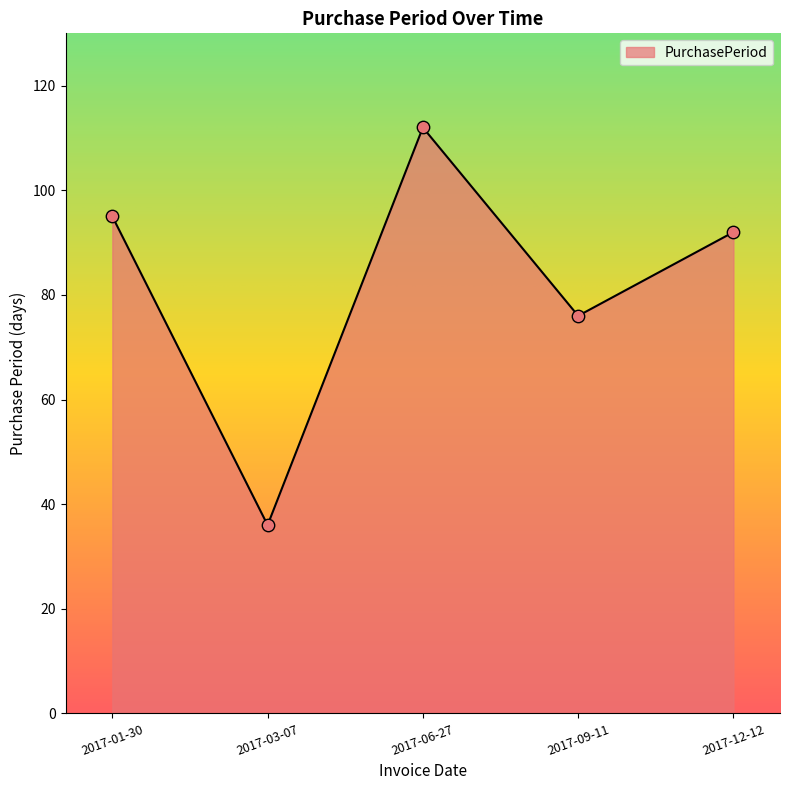

Which has a higher value, 2017-09-11 or 2017-01-30?

2017-01-30